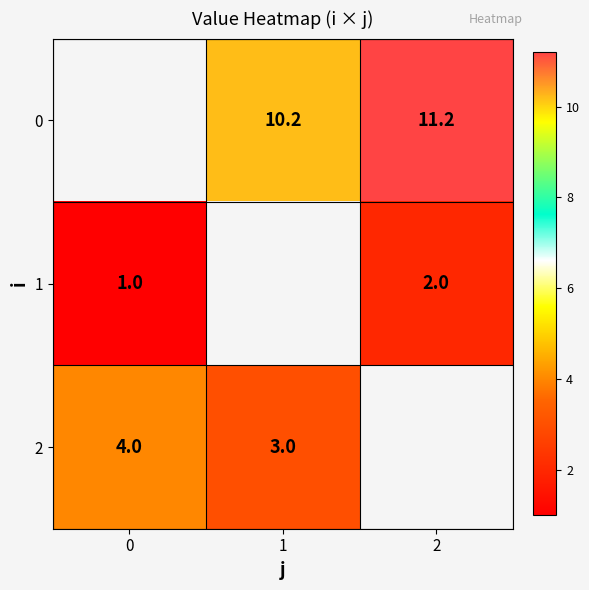

Count the number of data series in this chart.

3